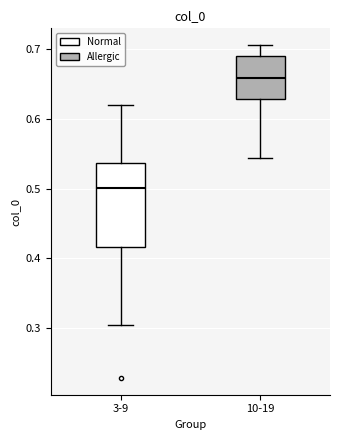

Where does the upper whisker of the box for 10-19 end on the y-axis? The values are not printed on the chart, so give them approximately, as read against the axis.

0.71